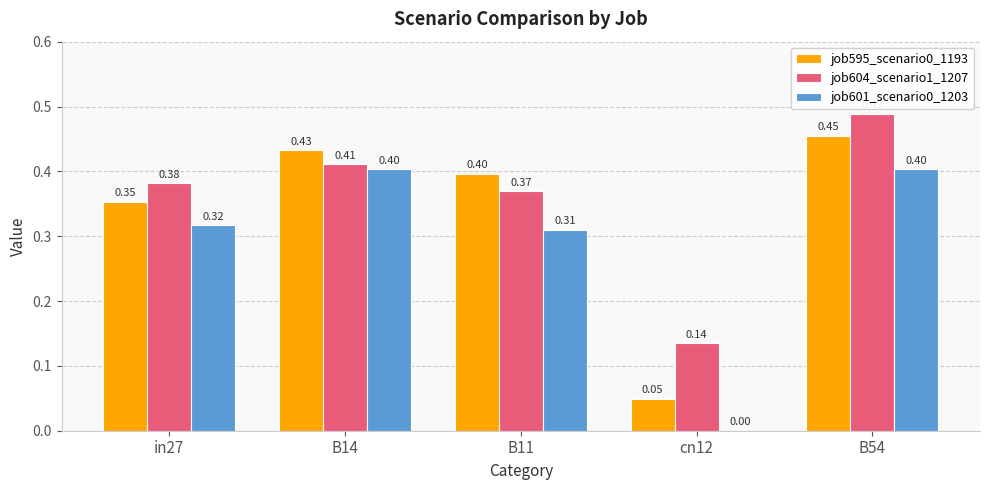

How many data points does each series have?

5